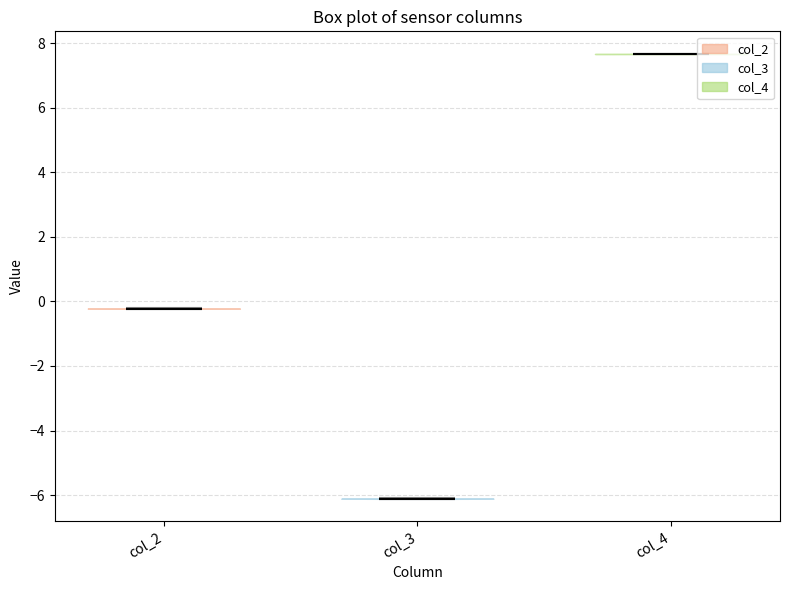

Which violin has the highest median line?

col_4